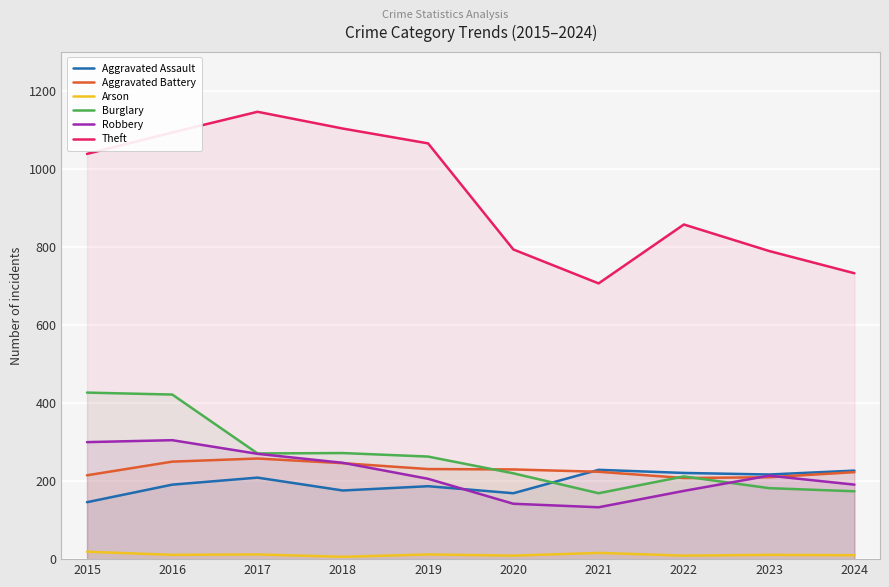

Where is the first local minimum for Aggravated Assault?

2018